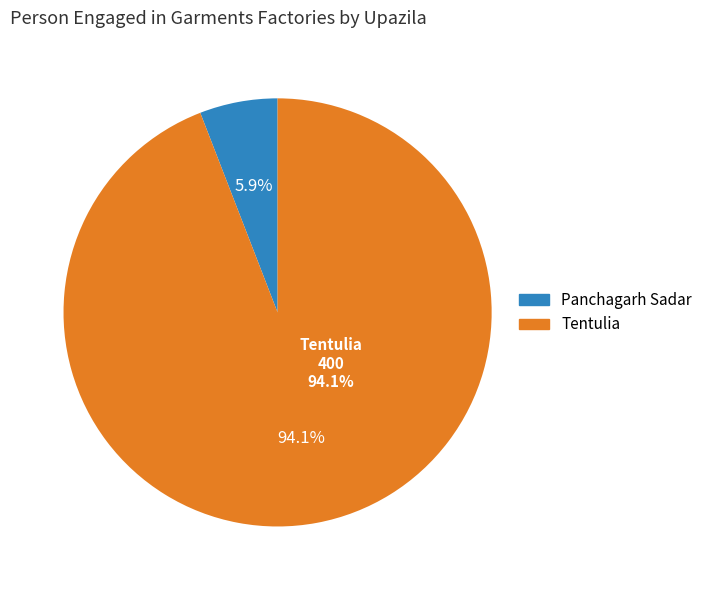

To the nearest percent, what portion does Tentulia represent?

94%